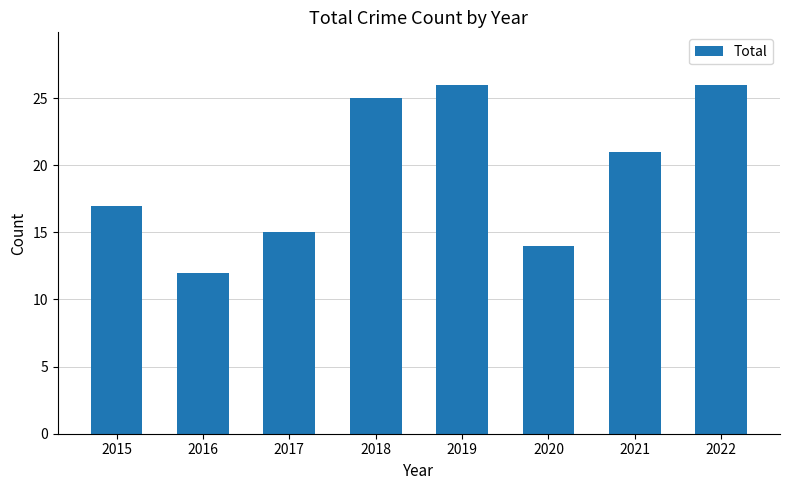

What is the difference between the maximum and second lowest values?

12